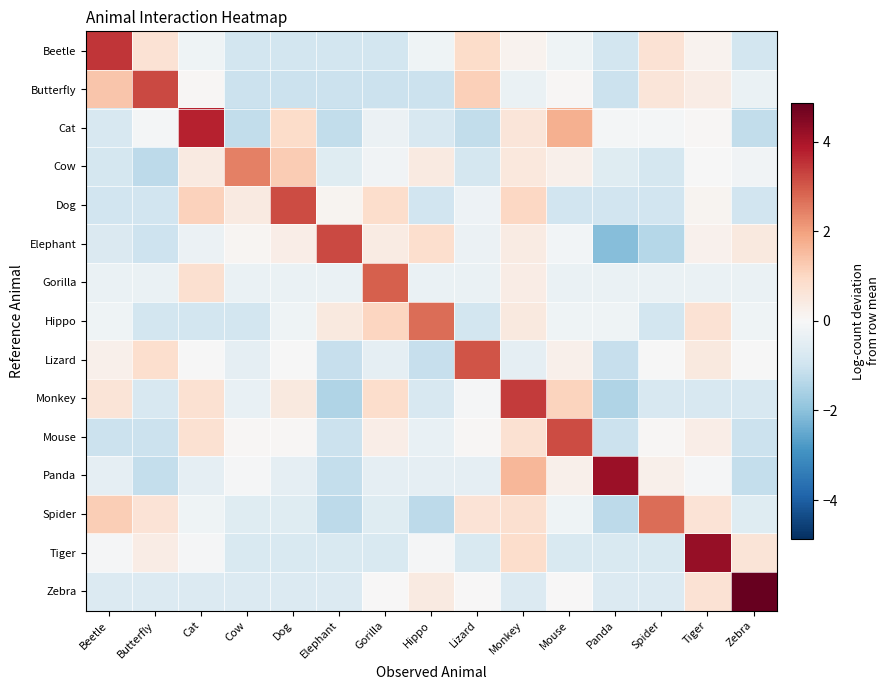

Reading left to right, list all the values displayed in this chart.

Beetle: Beetle=3.5	Butterfly=0.7	Cat=-0.2	Cow=-0.9	Dog=-0.9	Elephant=-0.9	Gorilla=-0.9	Hippo=-0.2	Lizard=0.9	Monkey=0.2	Mouse=-0.2	Panda=-0.9	Spider=0.7	Tiger=0.2	Zebra=-0.9
Butterfly: Beetle=1.4	Butterfly=3.2	Cat=0.1	Cow=-1.0	Dog=-1.0	Elephant=-1.0	Gorilla=-1.0	Hippo=-1.0	Lizard=1.2	Monkey=-0.3	Mouse=0.1	Panda=-1.0	Spider=0.6	Tiger=0.4	Zebra=-0.3
Cat: Beetle=-0.8	Butterfly=-0.1	Cat=3.8	Cow=-1.2	Dog=0.9	Elephant=-1.2	Gorilla=-0.3	Hippo=-0.8	Lizard=-1.2	Monkey=0.6	Mouse=1.7	Panda=-0.1	Spider=-0.1	Tiger=0.0	Zebra=-1.2
Cow: Beetle=-0.9	Butterfly=-1.3	Cat=0.4	Cow=2.5	Dog=1.2	Elephant=-0.6	Gorilla=-0.2	Hippo=0.4	Lizard=-0.9	Monkey=0.5	Mouse=0.2	Panda=-0.6	Spider=-0.9	Tiger=-0.0	Zebra=-0.2
Dog: Beetle=-0.9	Butterfly=-0.9	Cat=1.1	Cow=0.4	Dog=3.2	Elephant=0.2	Gorilla=0.8	Hippo=-0.9	Lizard=-0.3	Monkey=1.0	Mouse=-0.9	Panda=-0.9	Spider=-0.9	Tiger=0.2	Zebra=-0.9
Elephant: Beetle=-0.7	Butterfly=-1.0	Cat=-0.3	Cow=0.1	Dog=0.3	Elephant=3.2	Gorilla=0.4	Hippo=0.8	Lizard=-0.3	Monkey=0.4	Mouse=-0.1	Panda=-2.1	Spider=-1.4	Tiger=0.2	Zebra=0.5
Gorilla: Beetle=-0.3	Butterfly=-0.3	Cat=0.8	Cow=-0.3	Dog=-0.3	Elephant=-0.3	Gorilla=2.9	Hippo=-0.3	Lizard=-0.3	Monkey=0.4	Mouse=-0.3	Panda=-0.3	Spider=-0.3	Tiger=-0.3	Zebra=-0.3
Hippo: Beetle=-0.2	Butterfly=-0.9	Cat=-0.9	Cow=-0.9	Dog=-0.2	Elephant=0.5	Gorilla=1.1	Hippo=2.7	Lizard=-0.9	Monkey=0.5	Mouse=-0.2	Panda=-0.2	Spider=-0.9	Tiger=0.7	Zebra=-0.2
Lizard: Beetle=0.3	Butterfly=0.8	Cat=-0.0	Cow=-0.4	Dog=-0.0	Elephant=-1.1	Gorilla=-0.4	Hippo=-1.1	Lizard=3.1	Monkey=-0.4	Mouse=0.3	Panda=-1.1	Spider=-0.0	Tiger=0.5	Zebra=-0.0
Monkey: Beetle=0.6	Butterfly=-0.8	Cat=0.7	Cow=-0.4	Dog=0.5	Elephant=-1.5	Gorilla=0.8	Hippo=-0.8	Lizard=-0.1	Monkey=3.4	Mouse=1.1	Panda=-1.5	Spider=-0.8	Tiger=-0.8	Zebra=-0.8
Mouse: Beetle=-1.0	Butterfly=-1.0	Cat=0.7	Cow=0.1	Dog=0.1	Elephant=-1.0	Gorilla=0.3	Hippo=-0.4	Lizard=0.1	Monkey=0.7	Mouse=3.2	Panda=-1.0	Spider=0.1	Tiger=0.3	Zebra=-1.0
Panda: Beetle=-0.5	Butterfly=-1.1	Cat=-0.5	Cow=-0.0	Dog=-0.5	Elephant=-1.1	Gorilla=-0.5	Hippo=-0.5	Lizard=-0.5	Monkey=1.6	Mouse=0.2	Panda=4.2	Spider=0.2	Tiger=-0.0	Zebra=-1.1
Spider: Beetle=1.2	Butterfly=0.7	Cat=-0.2	Cow=-0.6	Dog=-0.6	Elephant=-1.3	Gorilla=-0.6	Hippo=-1.3	Lizard=0.7	Monkey=0.8	Mouse=-0.2	Panda=-1.3	Spider=2.7	Tiger=0.7	Zebra=-0.6
Tiger: Beetle=-0.1	Butterfly=0.4	Cat=-0.1	Cow=-0.7	Dog=-0.7	Elephant=-0.7	Gorilla=-0.7	Hippo=-0.1	Lizard=-0.7	Monkey=0.9	Mouse=-0.7	Panda=-0.7	Spider=-0.7	Tiger=4.3	Zebra=0.6
Zebra: Beetle=-0.7	Butterfly=-0.7	Cat=-0.7	Cow=-0.7	Dog=-0.7	Elephant=-0.7	Gorilla=0.0	Hippo=0.4	Lizard=0.0	Monkey=-0.7	Mouse=0.0	Panda=-0.7	Spider=-0.7	Tiger=0.7	Zebra=4.9